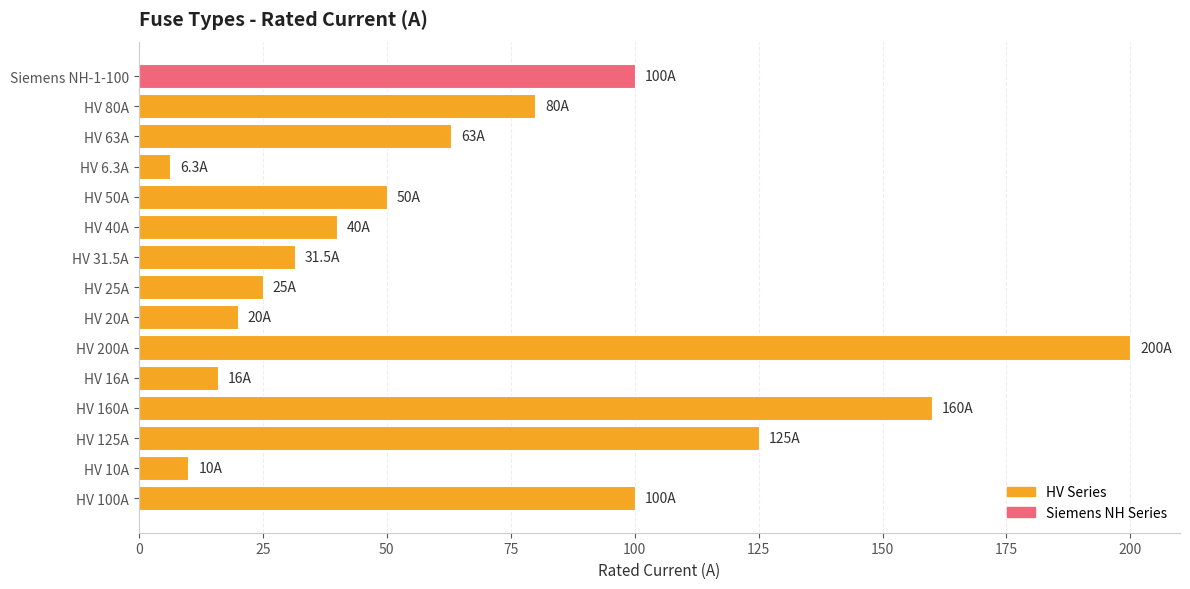

What is the difference between the values at HV 200A and HV 6.3A?

193.7